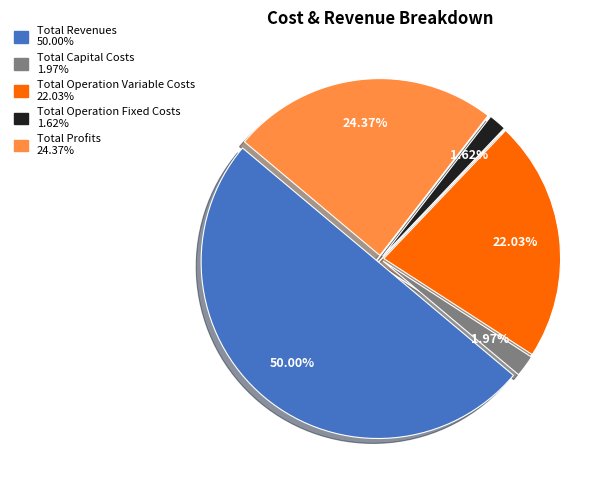

Combined, what portion of the pie is Total Capital Costs and Total Operation Variable Costs?

24.0%